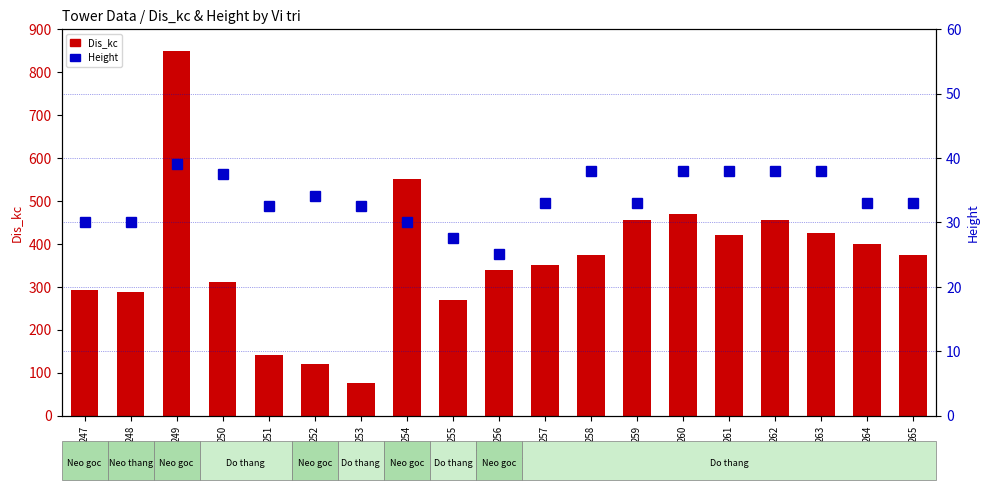

What is the spread (max minus min) of values at 252?

84.9